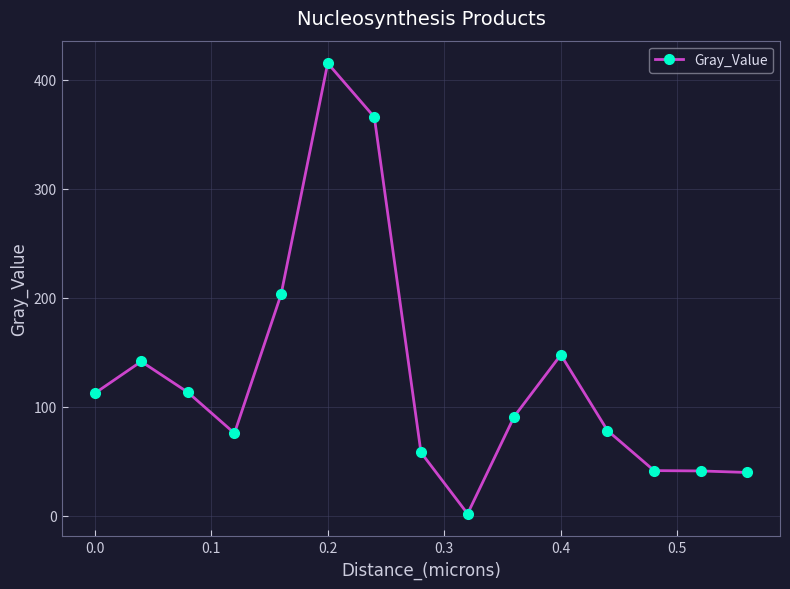

What is the difference between the second highest and second lowest values?

325.9